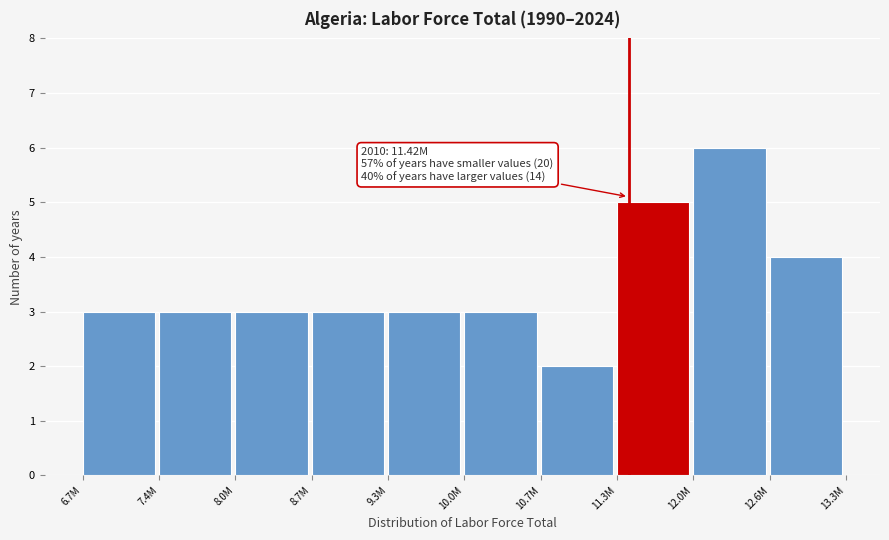

Reading left to right, list all the values displayed in this chart.

6.7M=3	7.4M=3	8.0M=3	8.7M=3	9.3M=3	10.0M=3	10.7M=2	11.3M=5	12.0M=6	12.6M=4